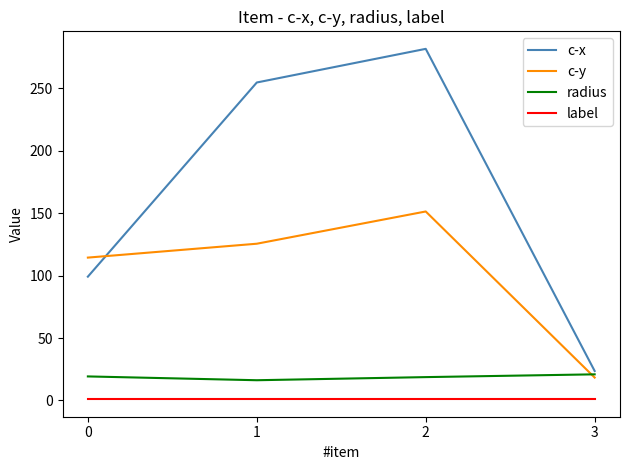

Which series has the largest range (max minus min)?

c-x